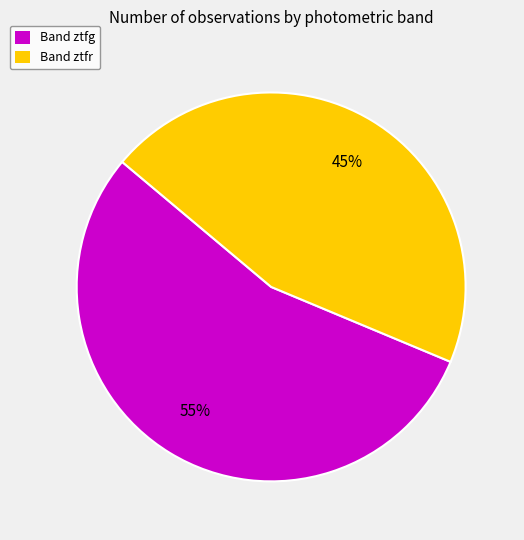

Do Band ztfg and Band ztfr together represent more than half of the pie?

Yes